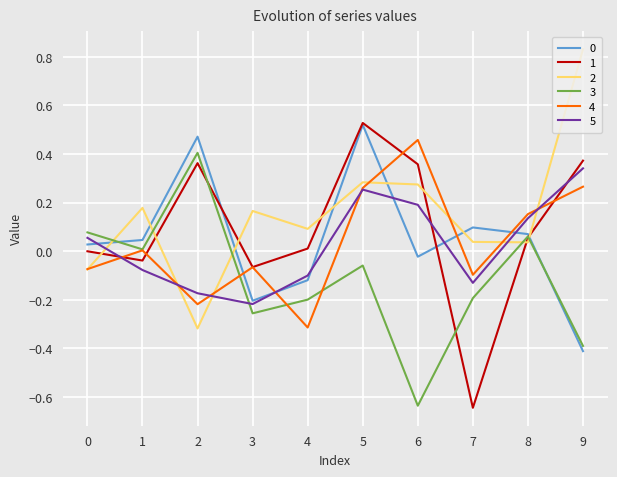

The value of 3 at 7 is -0.3. True or false?

False